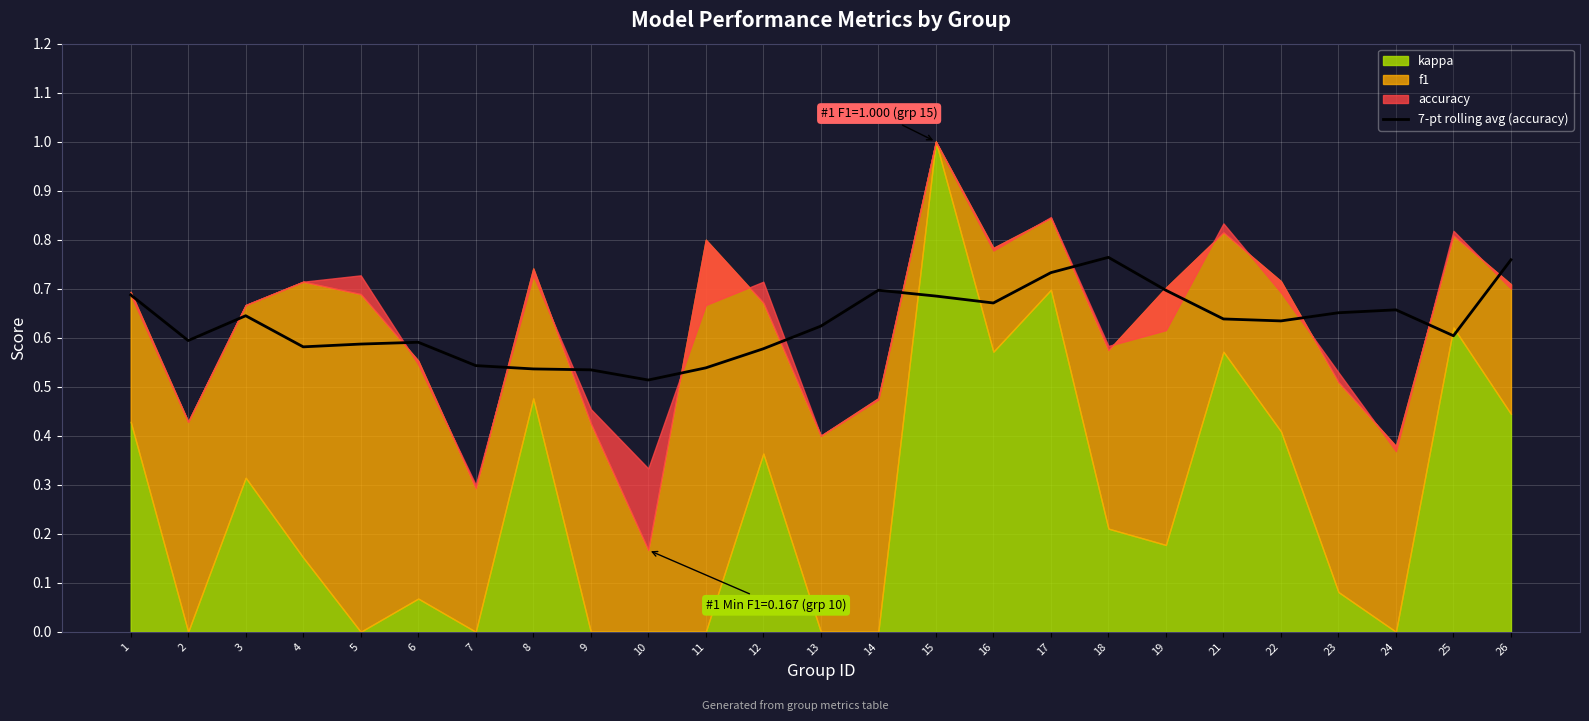

What is the change in value from 19 to 22?

-0.1